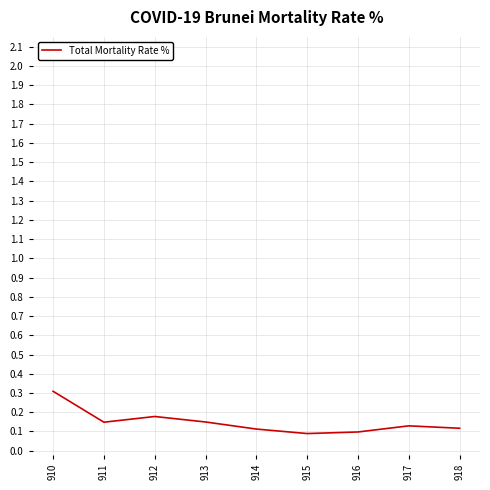

At which category does the chart reach its peak across all series?

910